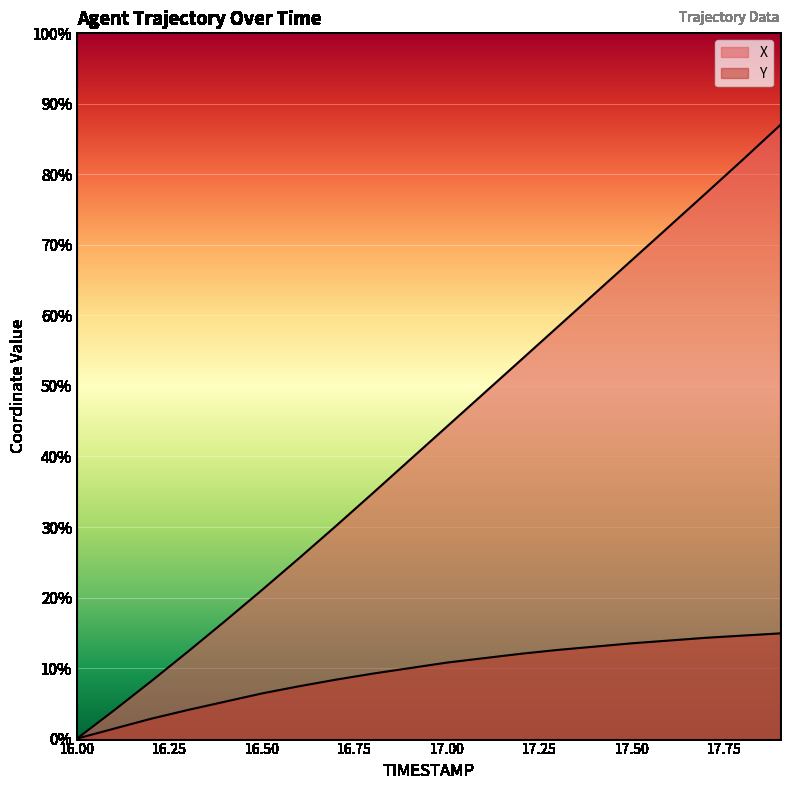

How many data points does each series have?

20